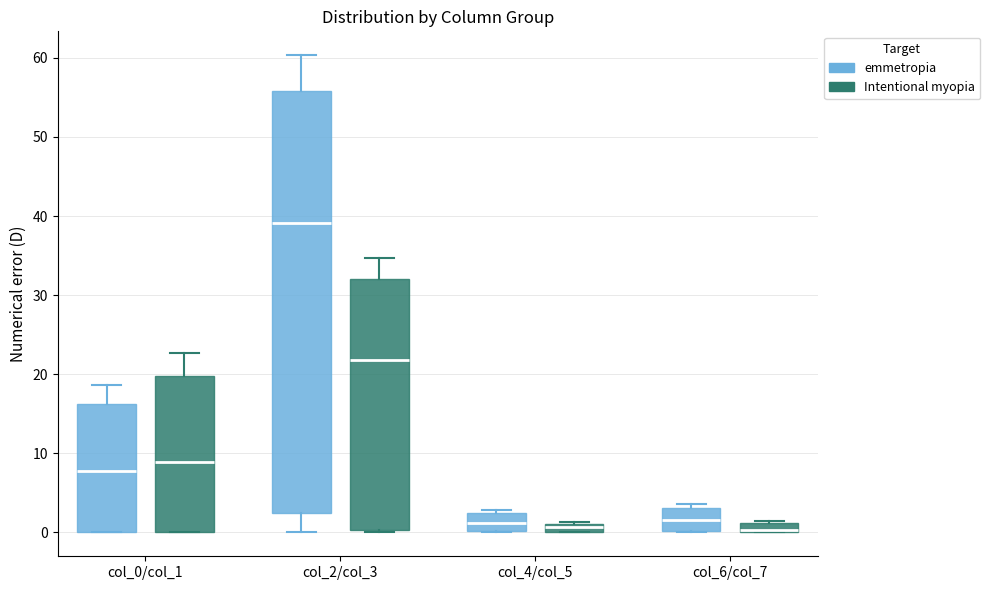

Which box is the tallest, from its lower edge to its upper edge?

col_2/col_3 (emmetropia)